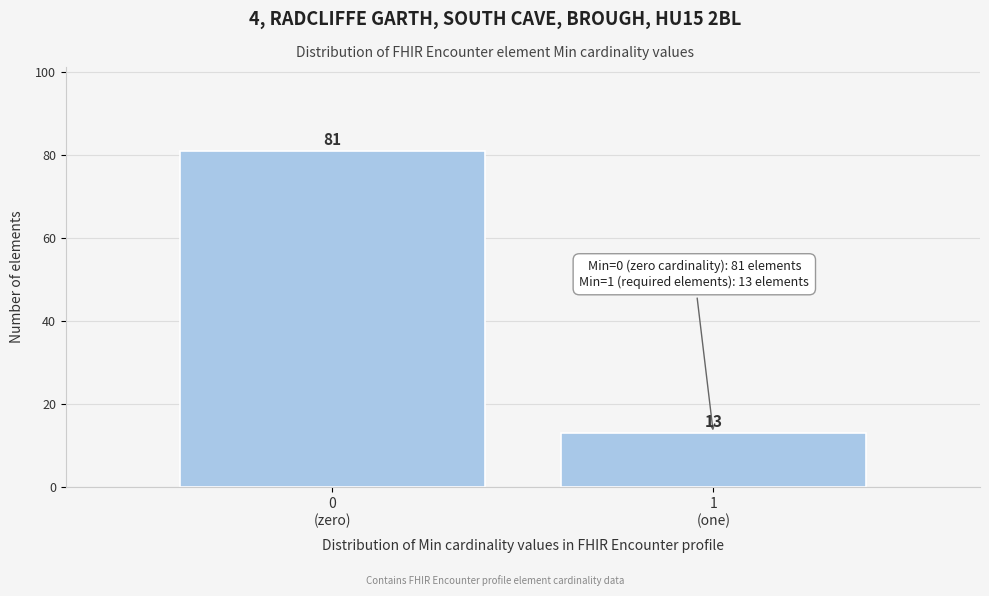

Reading left to right, list all the values displayed in this chart.

81	13